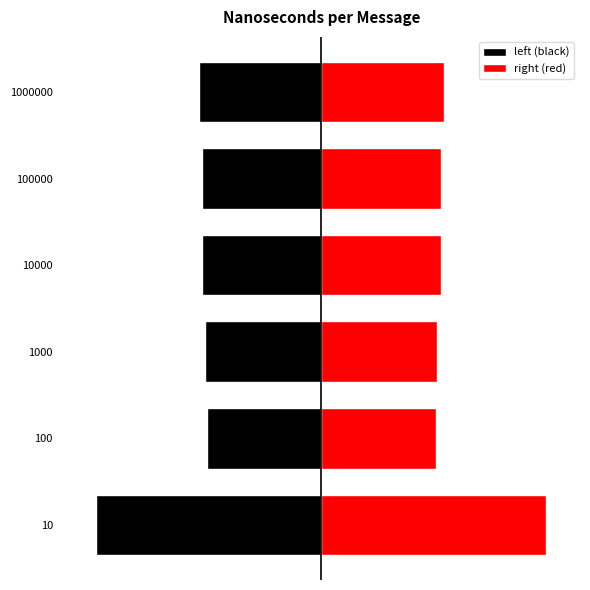

What is the value of the right (red) bar at the 3rd from the left?

0.5